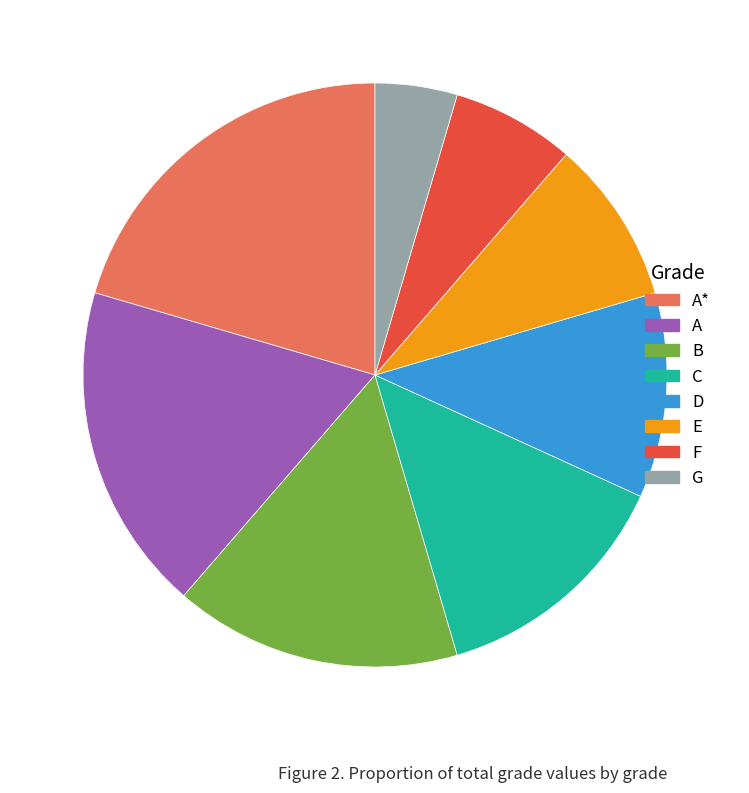

Is there any slice that represents more than half of the pie?

No